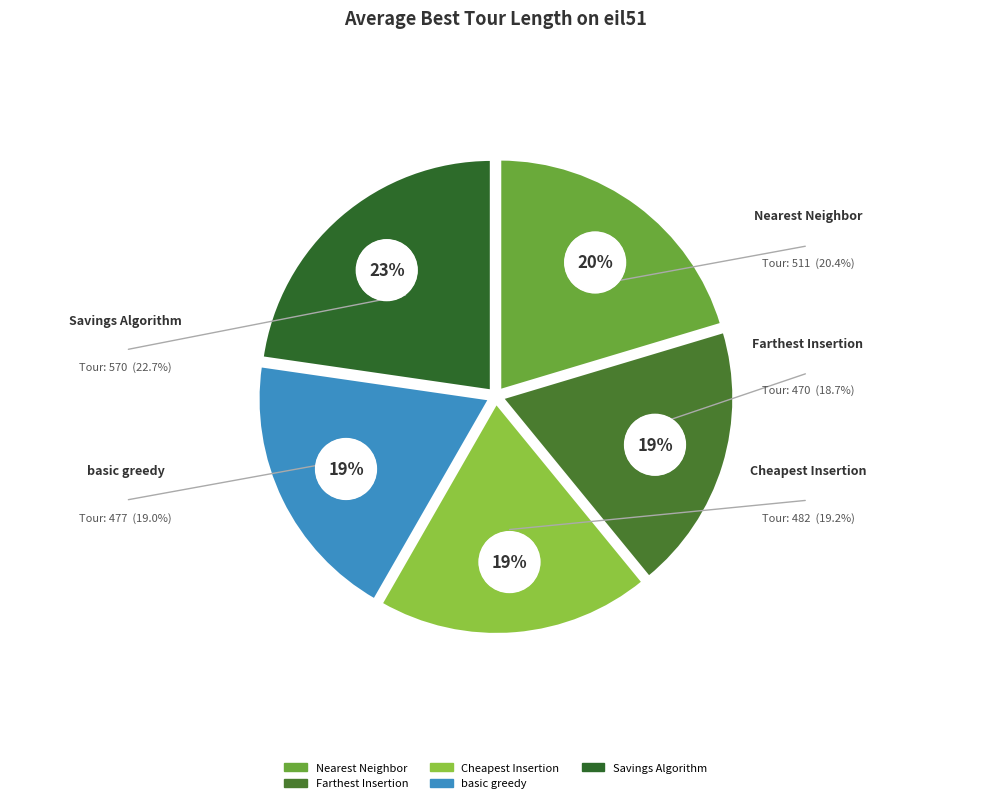

What portion of the pie excludes Cheapest_Insertion?

80.8%